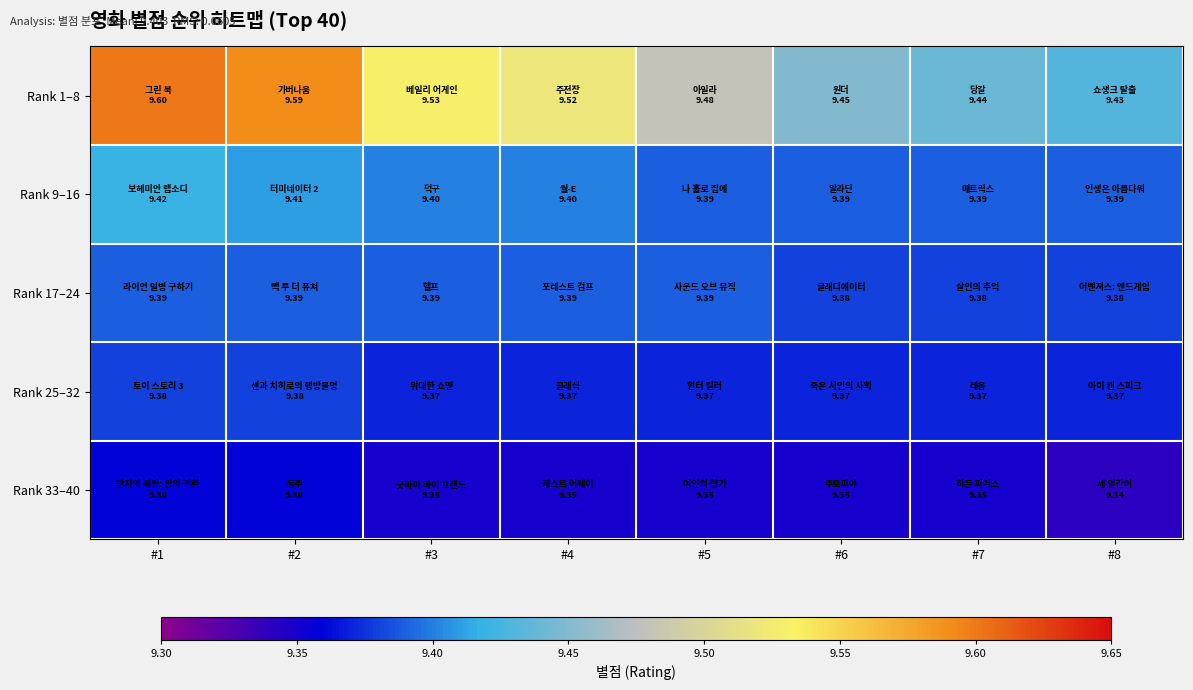

Which series has the largest range (max minus min)?

Rank 1–8